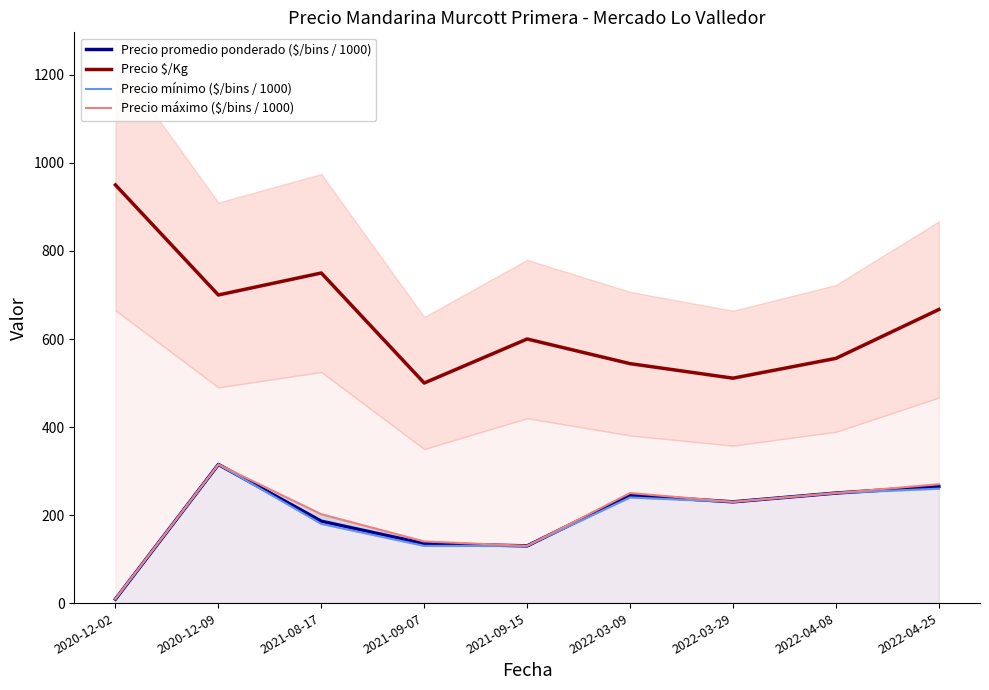

What is the label of the 7th point from the left?

2022-03-29